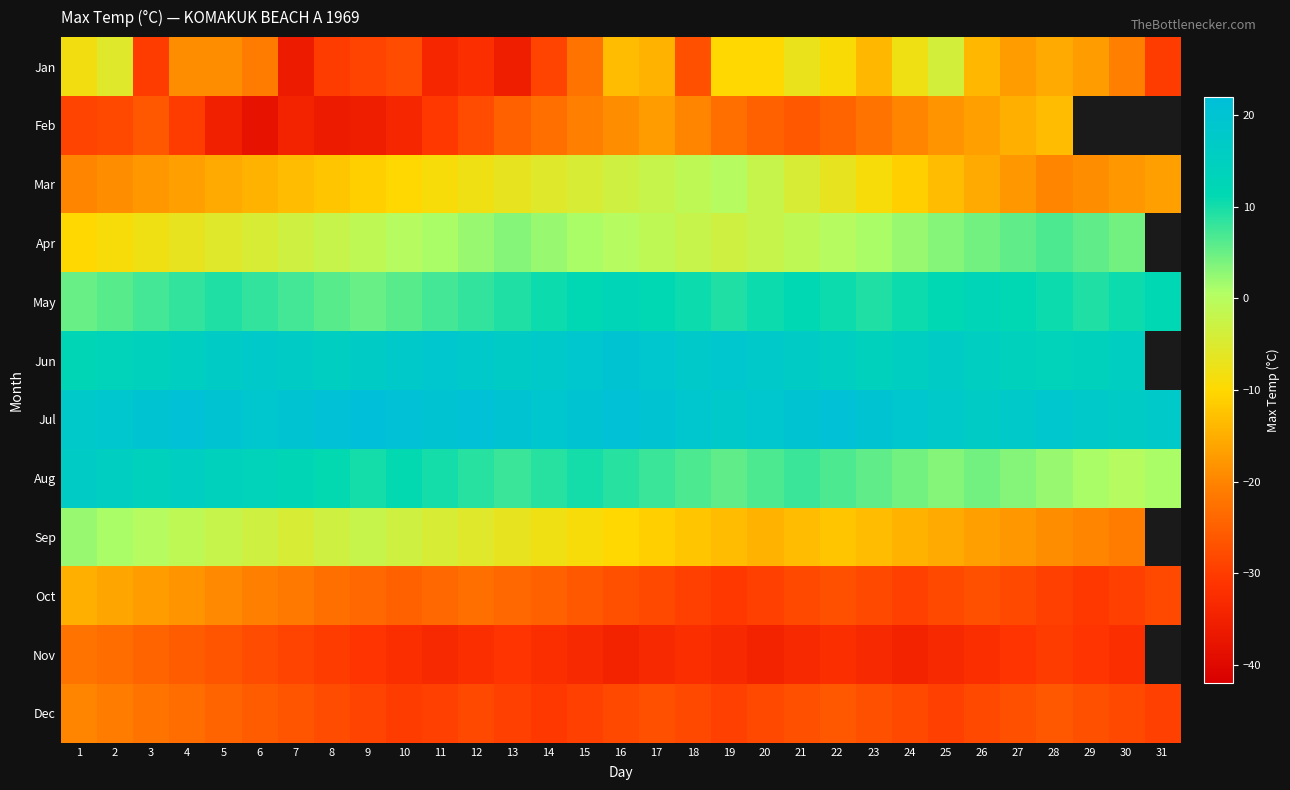

What is the difference between the second highest and minimum values in the Mar series?

18.9